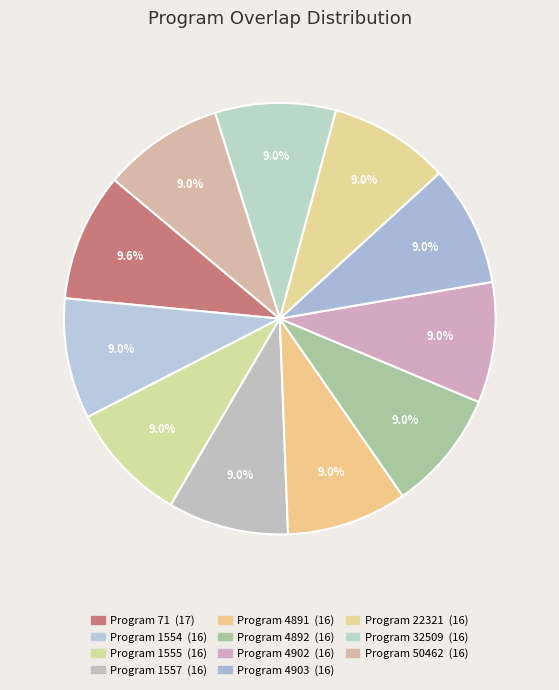

How many segments does this pie chart have?

11